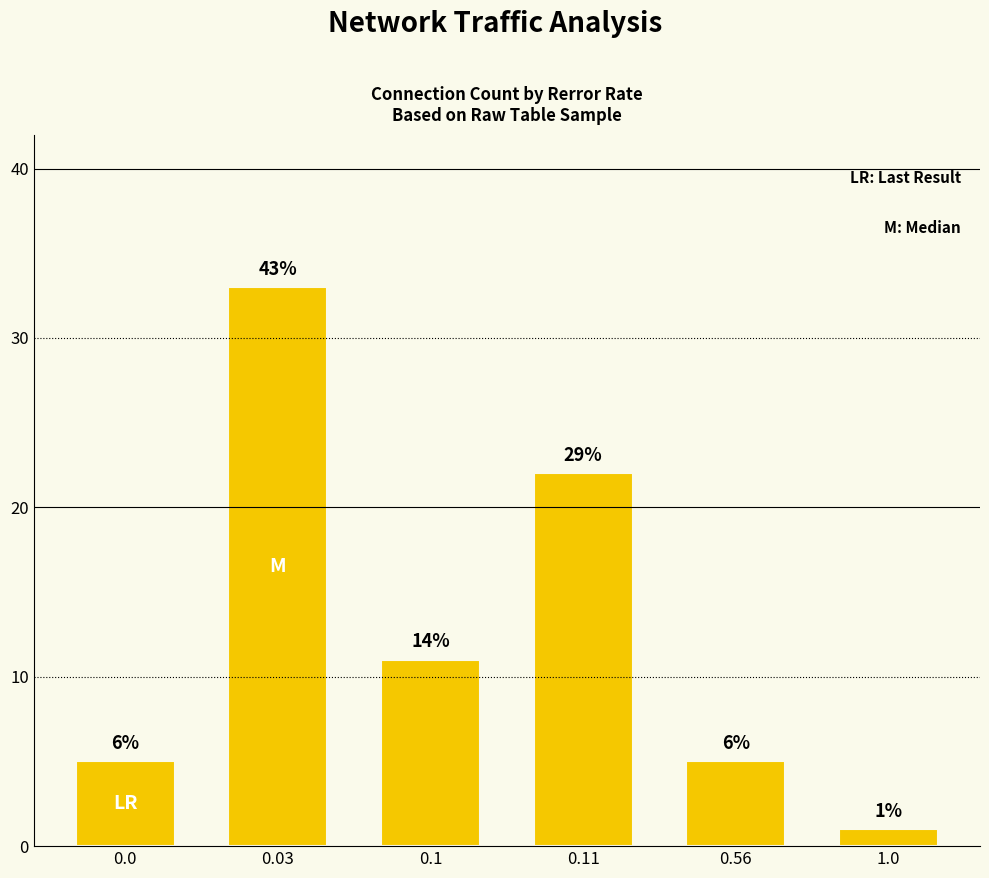

Reading right to left, what are all the values shown in this chart?

1	5	22	11	33	5